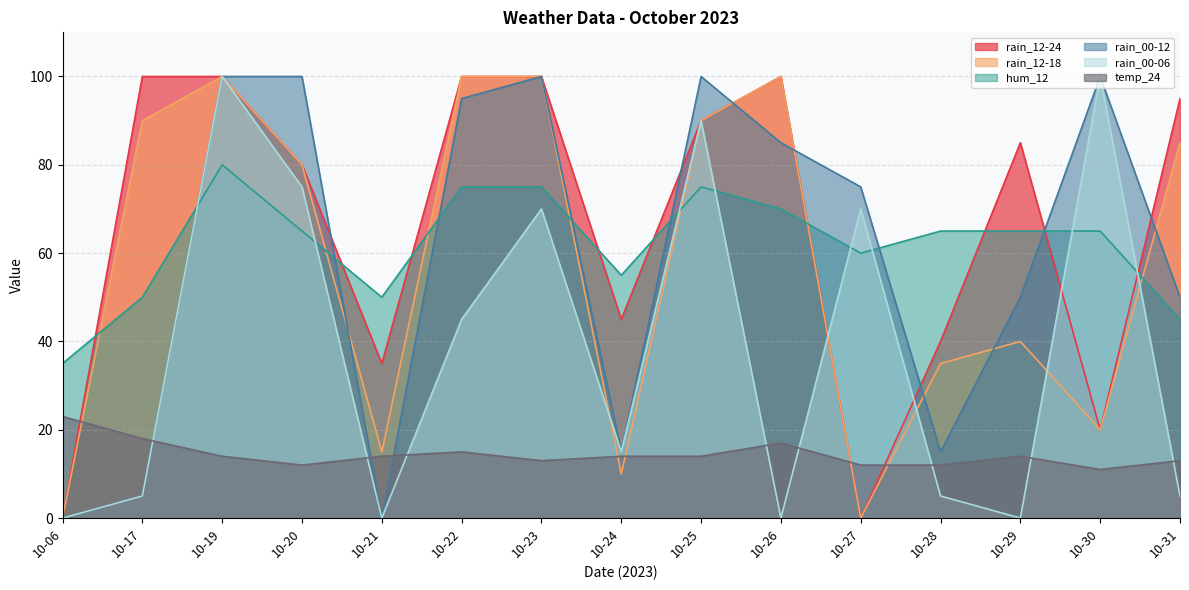

List the labels in order of rain_00-12 value, largest first.

10-19, 10-20, 10-23, 10-25, 10-30, 10-22, 10-26, 10-27, 10-29, 10-31, 10-24, 10-28, 10-17, 10-06, 10-21